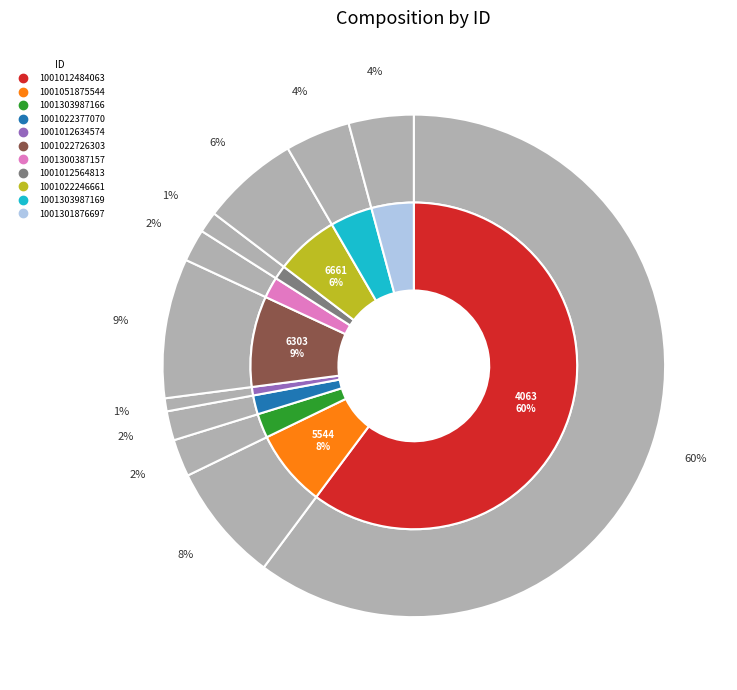

Which category has the biggest portion of the pie?

1001012484063